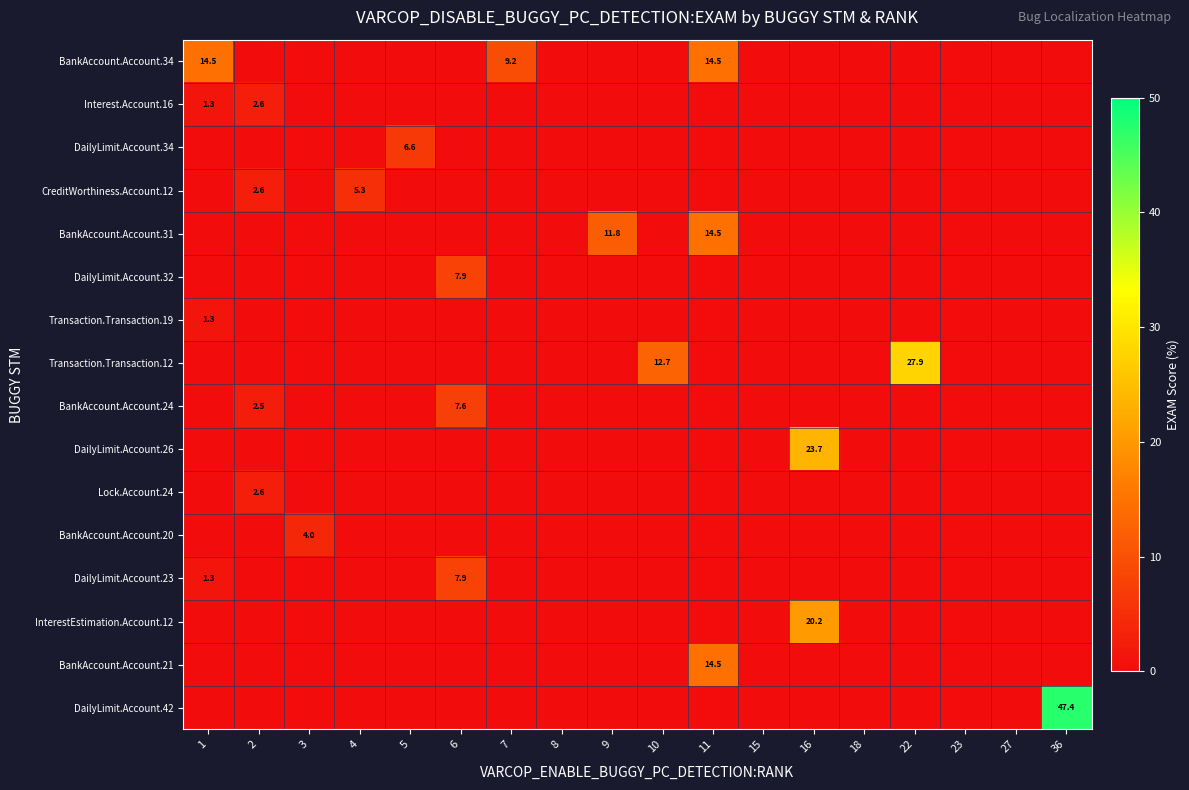

True or false: DailyLimit.Account.26 has a value of 11.7 at 10.

False